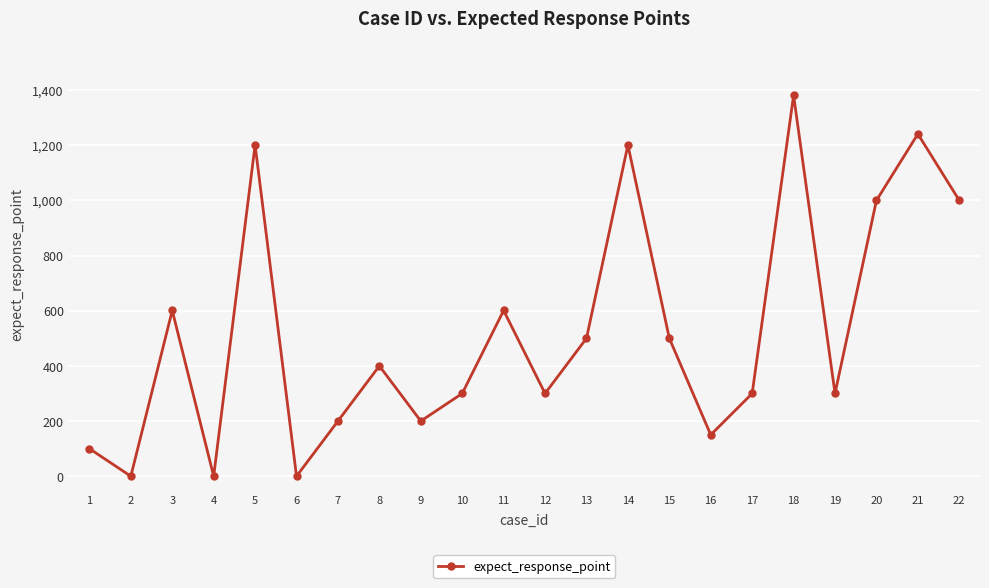

Where is the first local minimum?

2